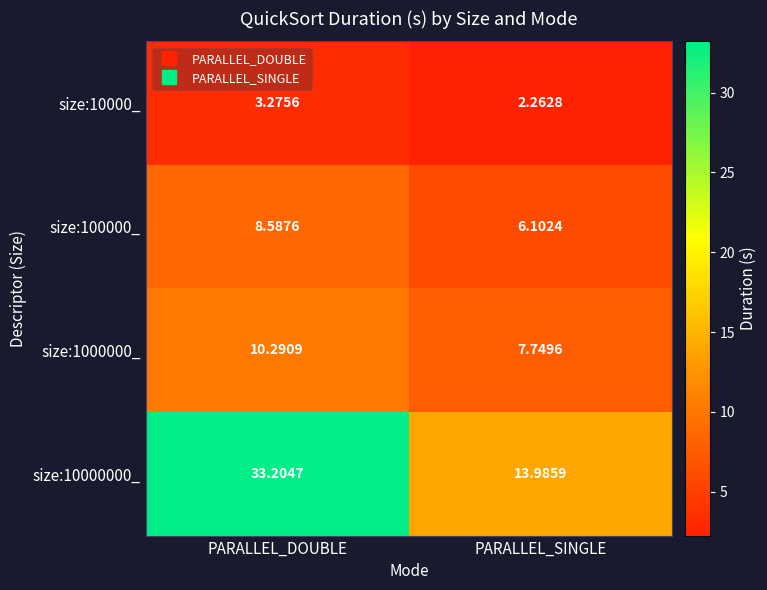

Which category has the highest value across all series?

PARALLEL_DOUBLE